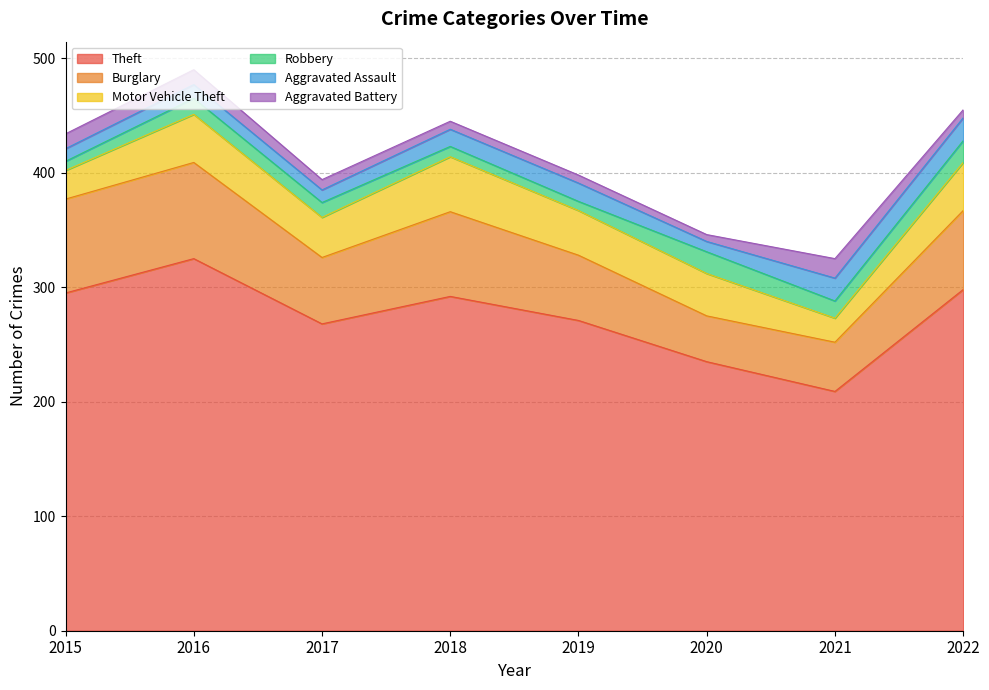

What is the spread (max minus min) of values at 2021?

194